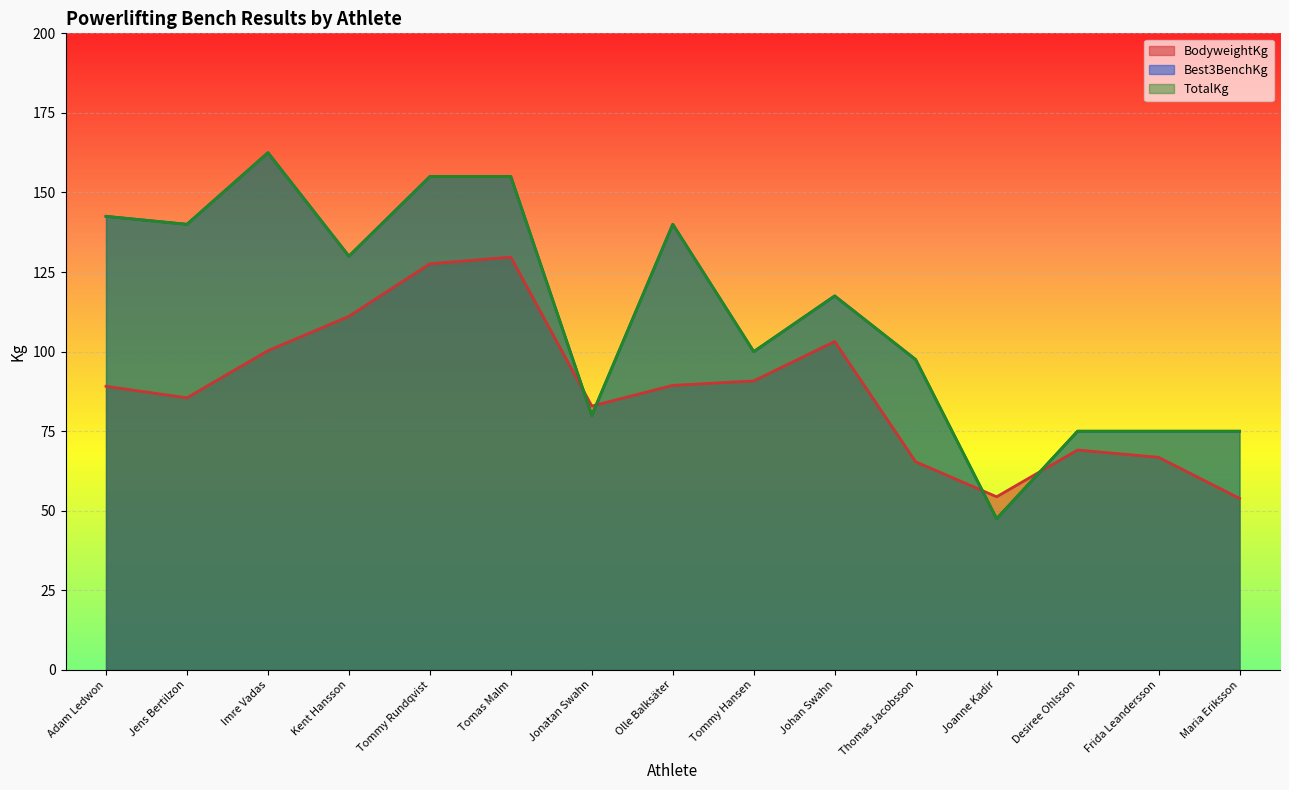

Reading left to right, list all the values displayed in this chart.

BodyweightKg: Adam Ledwon=89.1	Jens Bertilzon=85.5	Imre Vadas=100.3	Kent Hansson=111.1	Tommy Rundqvist=127.6	Tomas Malm=129.7	Jonatan Swahn=82.9	Olle Balksäter=89.4	Tommy Hansen=90.8	Johan Swahn=103.2	Thomas Jacobsson=65.4	Joanne Kadir=54.4	Desiree Ohlsson=69.1	Frida Leandersson=66.8	Maria Eriksson=53.9
Best3BenchKg: Adam Ledwon=142.5	Jens Bertilzon=140.0	Imre Vadas=162.5	Kent Hansson=130.0	Tommy Rundqvist=155.0	Tomas Malm=155.0	Jonatan Swahn=80.0	Olle Balksäter=140.0	Tommy Hansen=100.0	Johan Swahn=117.5	Thomas Jacobsson=97.5	Joanne Kadir=47.5	Desiree Ohlsson=75.0	Frida Leandersson=75.0	Maria Eriksson=75.0
TotalKg: Adam Ledwon=142.5	Jens Bertilzon=140.0	Imre Vadas=162.5	Kent Hansson=130.0	Tommy Rundqvist=155.0	Tomas Malm=155.0	Jonatan Swahn=80.0	Olle Balksäter=140.0	Tommy Hansen=100.0	Johan Swahn=117.5	Thomas Jacobsson=97.5	Joanne Kadir=47.5	Desiree Ohlsson=75.0	Frida Leandersson=75.0	Maria Eriksson=75.0